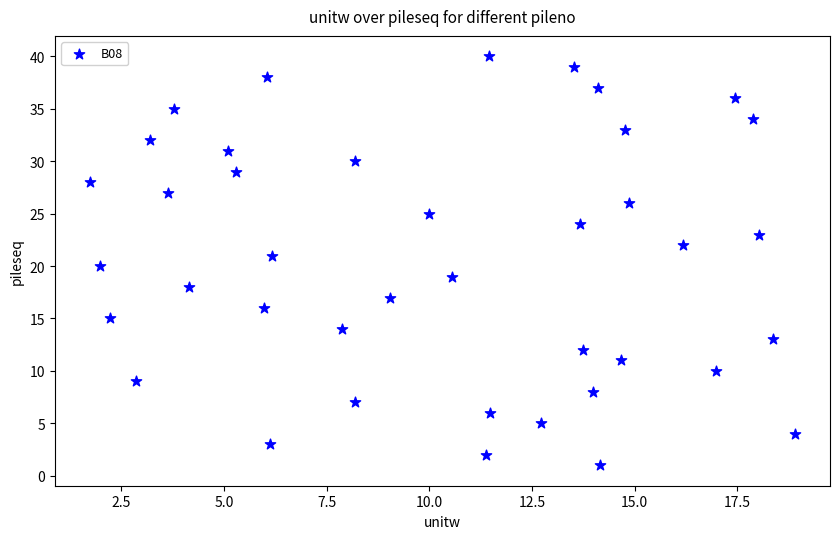

What is the range of Y values (max minus min)?

39